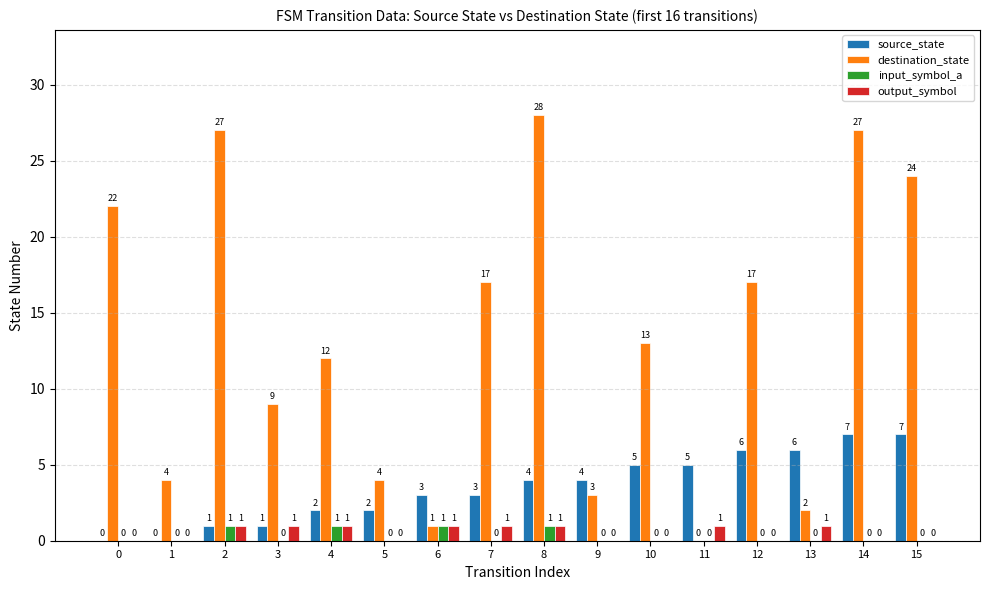

The destination_state series shows 24 at 15. True or false?

True